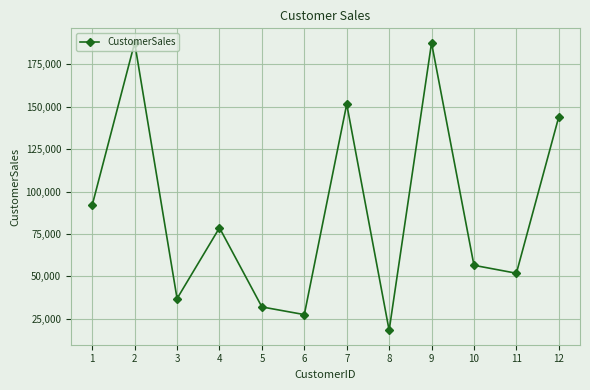

Where is the data nearest to the value 102968?

1